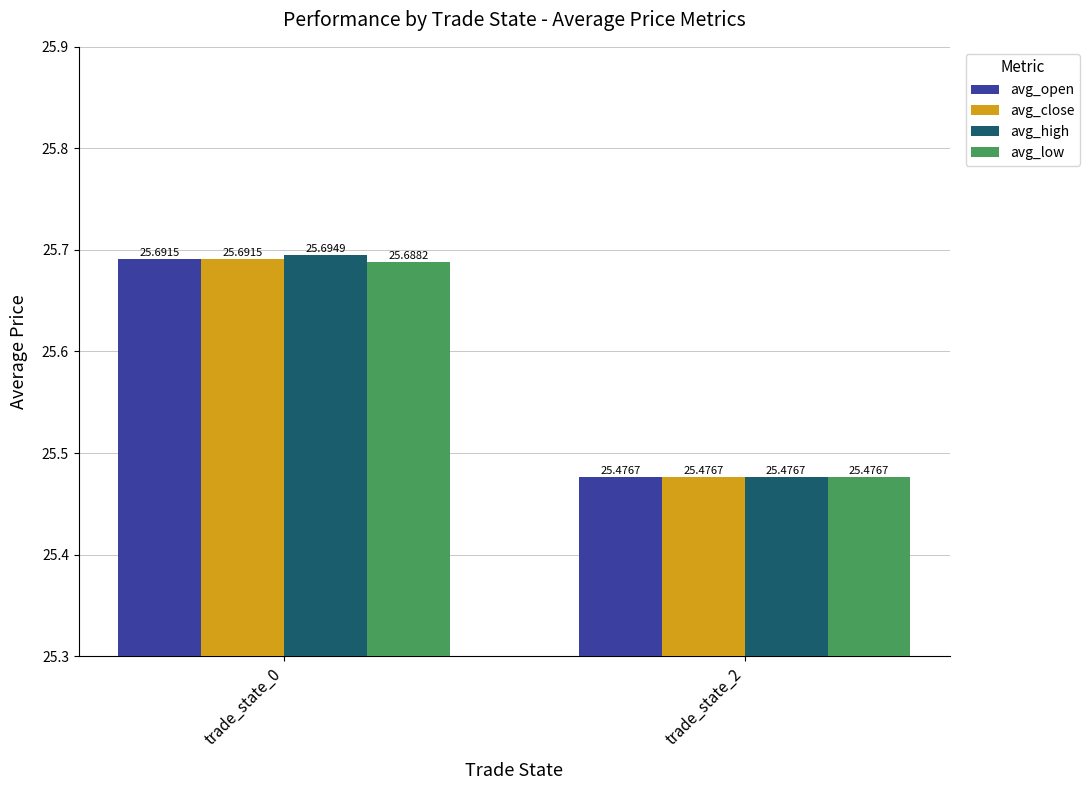

Reading right to left, extract all data points from this chart.

avg_open: 25.5	25.7
avg_close: 25.5	25.7
avg_high: 25.5	25.7
avg_low: 25.5	25.7